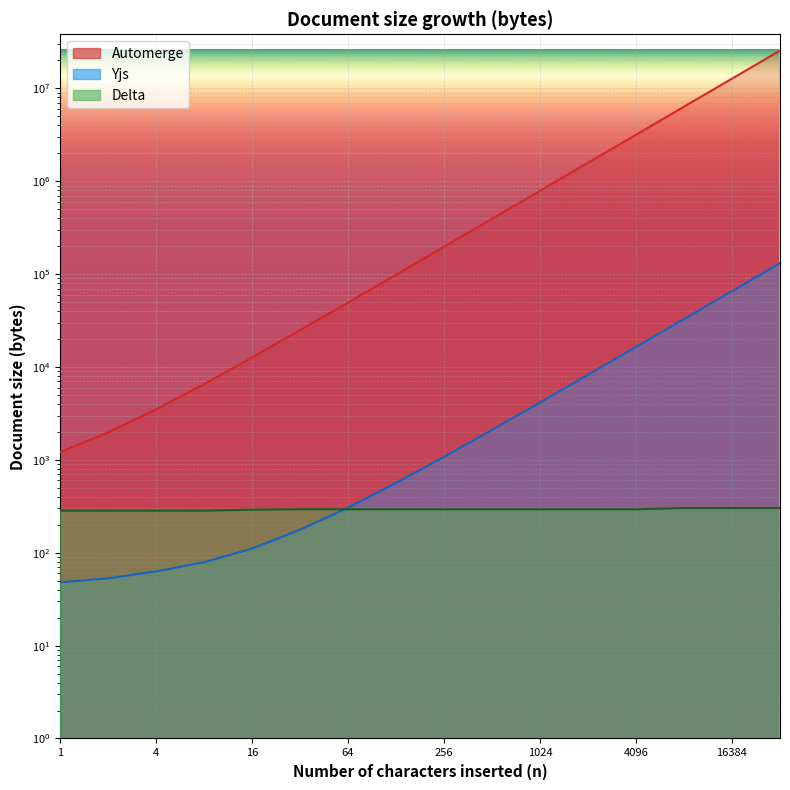

At which label does Delta reach its peak?

8192